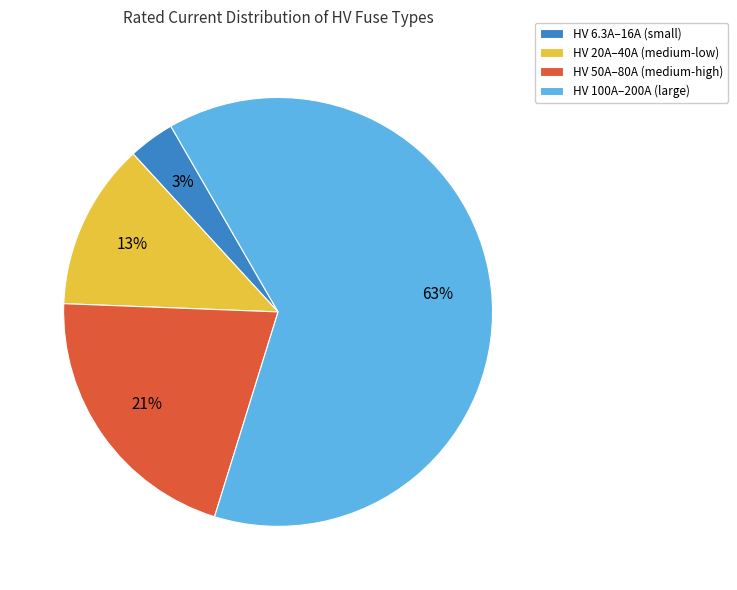

Rank the categories by value from highest to lowest.

HV 100A–200A (large), HV 50A–80A (medium-high), HV 20A–40A (medium-low), HV 6.3A–16A (small)